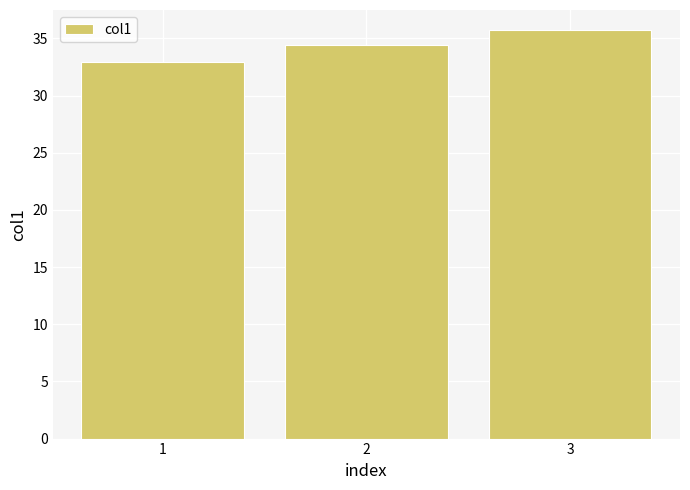

What is the value of the 1st bar from the left?

33.0